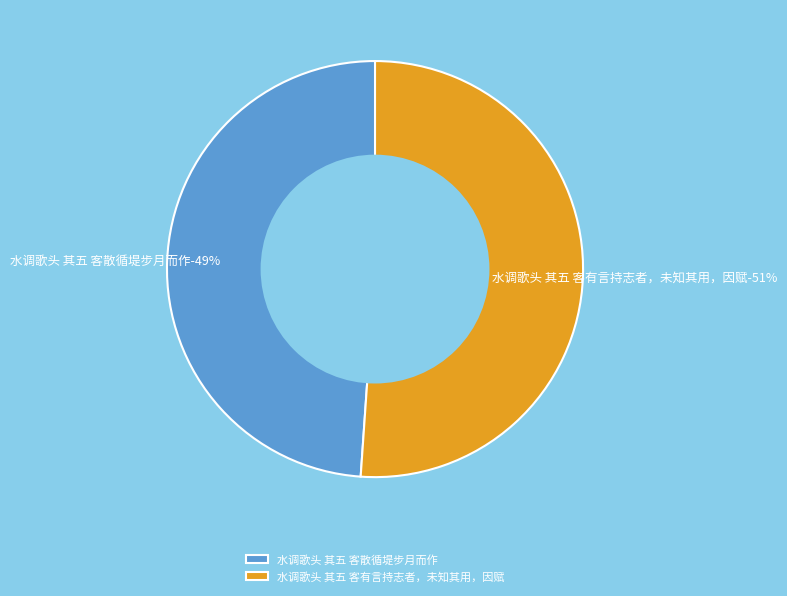

Which category has the smallest portion of the pie?

水调歌头 其五 客散循堤步月而作